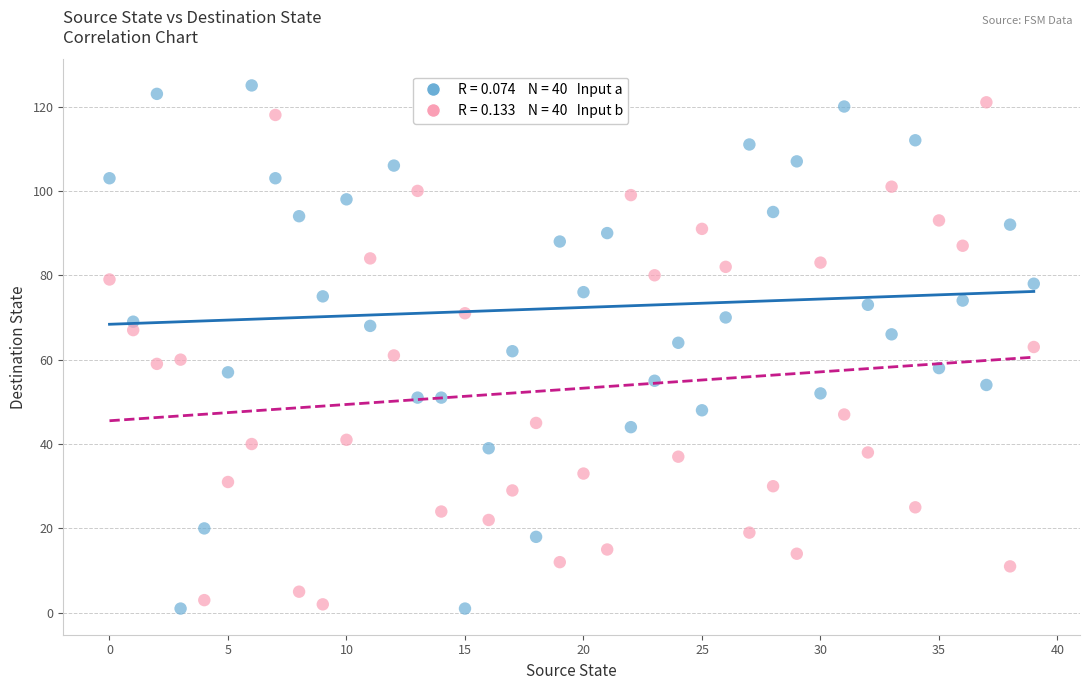

Across all data points, what is the range of Y values (max minus min)?

124